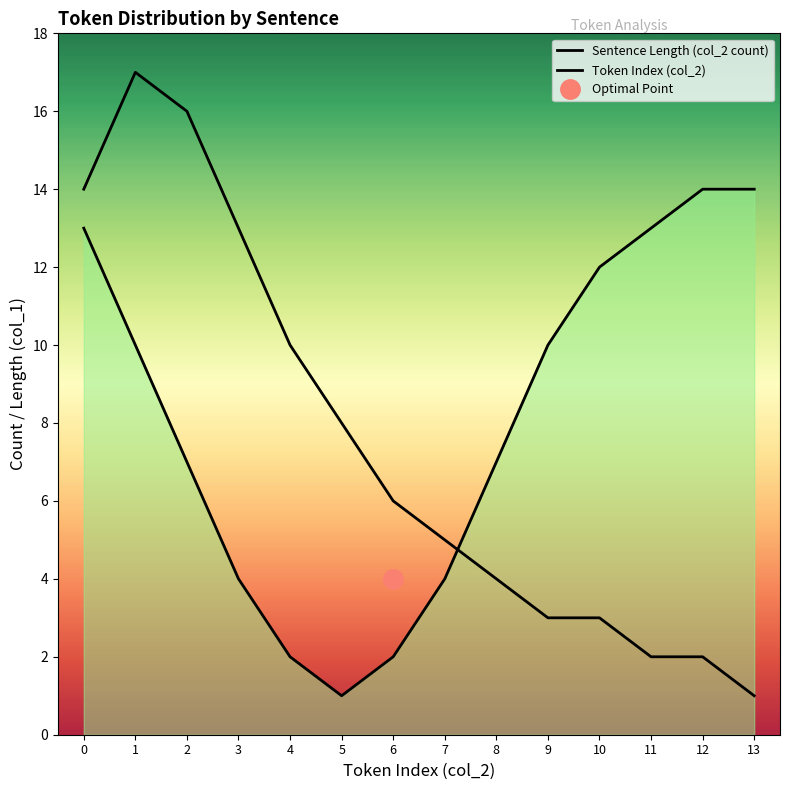

Reading left to right, extract all data points from this chart.

Sentence Length (col_2 count): 0=14	1=17	2=16	3=13	4=10	5=8	6=6	7=5	8=4	9=3	10=3	11=2	12=2	13=1
Token Index (col_2): 0=13	1=10	2=7	3=4	4=2	5=1	6=2	7=4	8=7	9=10	10=12	11=13	12=14	13=14